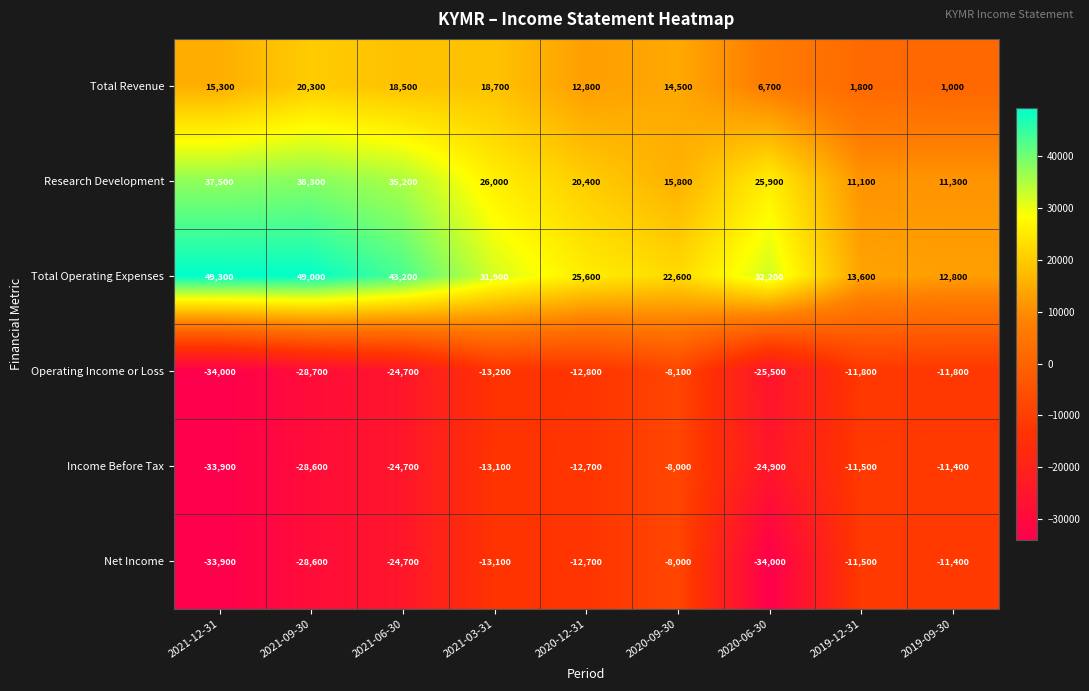

What is the sum of the Operating Income or Loss values at 2020-06-30 and 2019-09-30?

-37300